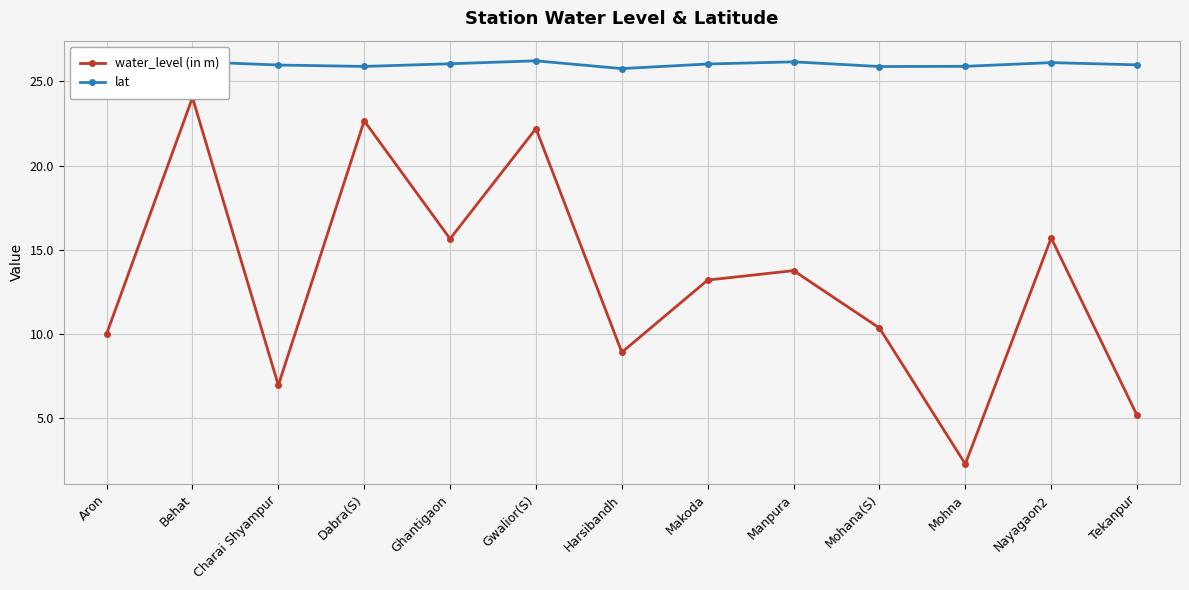

Rank the categories by lat value from highest to lowest.

Gwalior(S), Behat, Manpura, Nayagaon2, Ghantigaon, Makoda, Tekanpur, Charai Shyampur, Aron, Mohna, Dabra(S), Mohana(S), Harsibandh